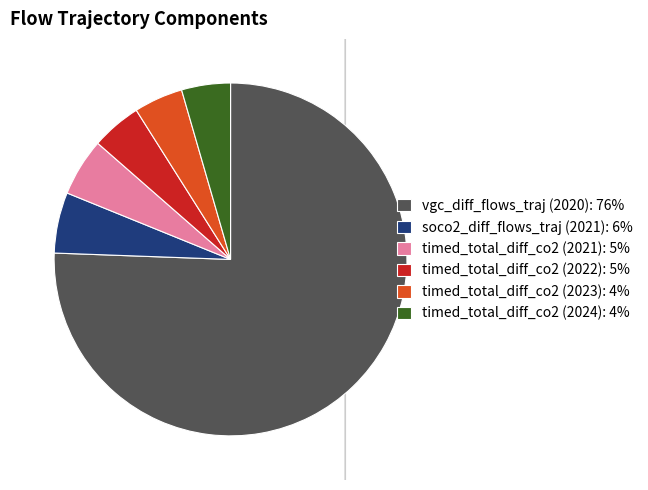

What percentage is NOT represented by timed_total_diff_co2 (2021)?

94.7%